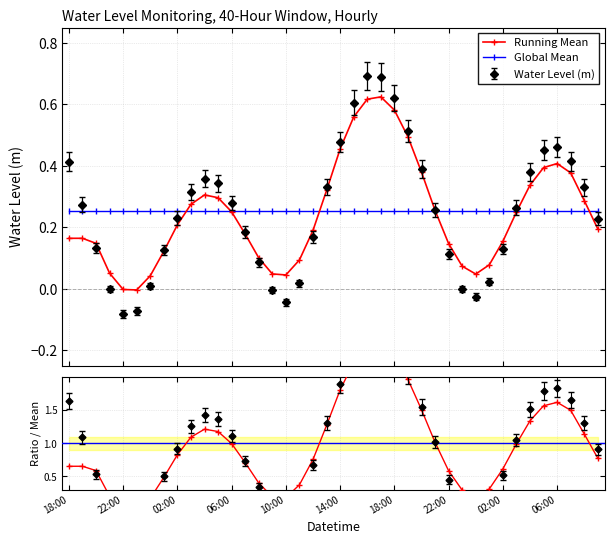

What is the smallest value displayed?

-0.1